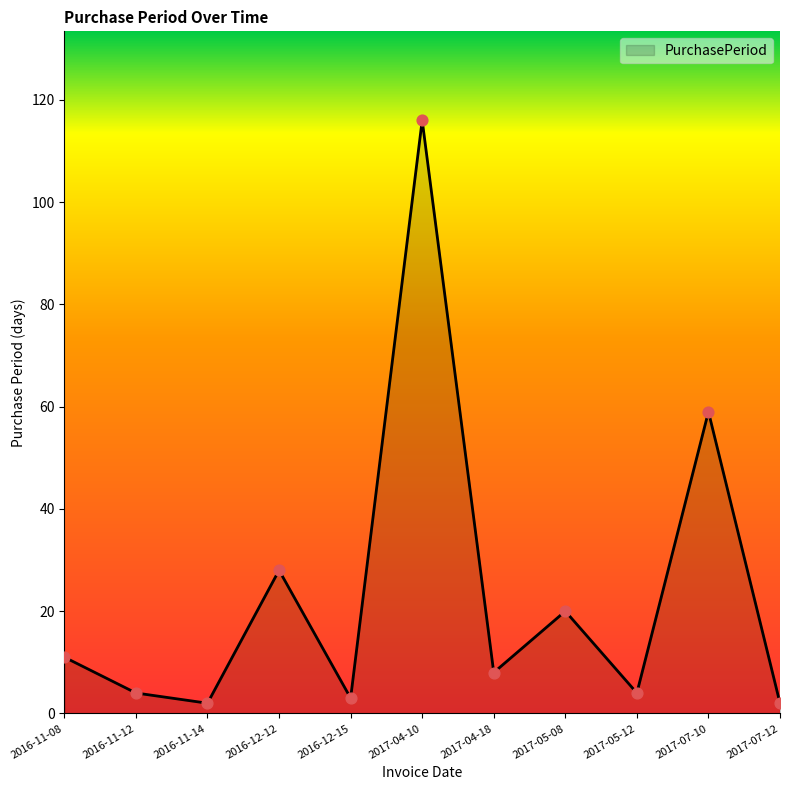

What is the change in value from 2016-12-15 to 2017-05-08?

+17